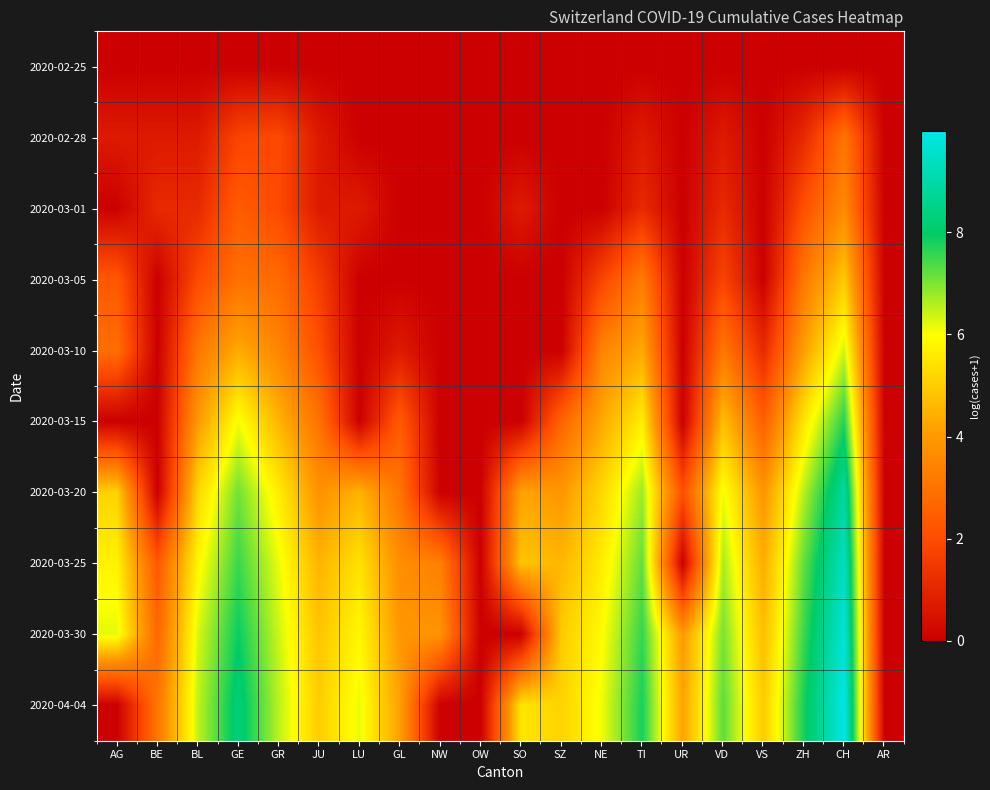

Reading left to right, what are all the values shown in this chart?

2020-02-25: AG=0.0	BE=0.0	BL=0.0	GE=0.0	GR=0.0	JU=0.0	LU=0.0	GL=0.0	NW=0.0	OW=0.0	SO=0.0	SZ=0.0	NE=0.0	TI=0.0	UR=0.0	VD=0.0	VS=0.0	ZH=0.0	CH=0.0	AR=0.0
2020-02-28: AG=0.7	BE=0.7	BL=0.7	GE=1.8	GR=1.9	JU=0.7	LU=0.0	GL=0.0	NW=0.0	OW=0.0	SO=0.0	SZ=0.0	NE=0.0	TI=0.7	UR=0.0	VD=0.7	VS=0.0	ZH=1.1	CH=3.0	AR=0.0
2020-03-01: AG=0.0	BE=1.1	BL=1.1	GE=2.4	GR=1.9	JU=0.7	LU=0.7	GL=0.0	NW=0.0	OW=0.0	SO=0.7	SZ=0.0	NE=0.0	TI=1.1	UR=0.0	VD=1.1	VS=0.0	ZH=2.1	CH=3.6	AR=0.0
2020-03-05: AG=2.3	BE=0.0	BL=1.9	GE=2.9	GR=2.8	JU=1.6	LU=0.0	GL=0.0	NW=0.0	OW=0.0	SO=0.0	SZ=0.0	NE=1.8	TI=3.3	UR=0.0	VD=1.8	VS=0.0	ZH=3.2	CH=5.0	AR=0.0
2020-03-10: AG=2.9	BE=0.0	BL=3.1	GE=4.4	GR=3.5	JU=2.1	LU=0.0	GL=0.7	NW=0.0	OW=0.0	SO=0.0	SZ=0.0	NE=3.5	TI=4.3	UR=0.0	VD=3.1	VS=1.1	ZH=4.1	CH=6.4	AR=0.0
2020-03-15: AG=0.0	BE=0.0	BL=4.0	GE=6.1	GR=4.5	JU=3.0	LU=0.0	GL=2.4	NW=0.0	OW=0.0	SO=0.0	SZ=2.6	NE=4.3	TI=5.7	UR=0.0	VD=4.8	VS=2.5	ZH=5.5	CH=7.7	AR=0.0
2020-03-20: AG=5.1	BE=0.0	BL=5.2	GE=7.1	GR=5.6	JU=3.8	LU=4.5	GL=3.0	NW=0.0	OW=0.0	SO=4.2	SZ=3.9	NE=5.2	TI=6.7	UR=2.1	VD=6.1	VS=3.9	ZH=6.6	CH=8.9	AR=0.0
2020-03-25: AG=5.8	BE=2.3	BL=5.8	GE=7.5	GR=6.1	JU=4.5	LU=5.4	GL=3.7	NW=3.3	OW=0.0	SO=4.9	SZ=4.6	NE=5.6	TI=7.2	UR=0.0	VD=6.7	VS=4.4	ZH=7.2	CH=9.4	AR=0.0
2020-03-30: AG=6.2	BE=2.7	BL=6.3	GE=7.9	GR=6.4	JU=4.9	LU=5.9	GL=4.0	NW=3.9	OW=0.0	SO=0.0	SZ=5.0	NE=5.9	TI=7.6	UR=4.0	VD=7.0	VS=4.7	ZH=7.5	CH=9.7	AR=0.0
2020-04-04: AG=0.0	BE=3.1	BL=6.5	GE=8.2	GR=6.5	JU=5.0	LU=6.2	GL=4.1	NW=0.0	OW=0.0	SO=5.5	SZ=5.1	NE=6.1	TI=7.8	UR=4.2	VD=7.3	VS=5.0	ZH=7.8	CH=10.0	AR=0.0